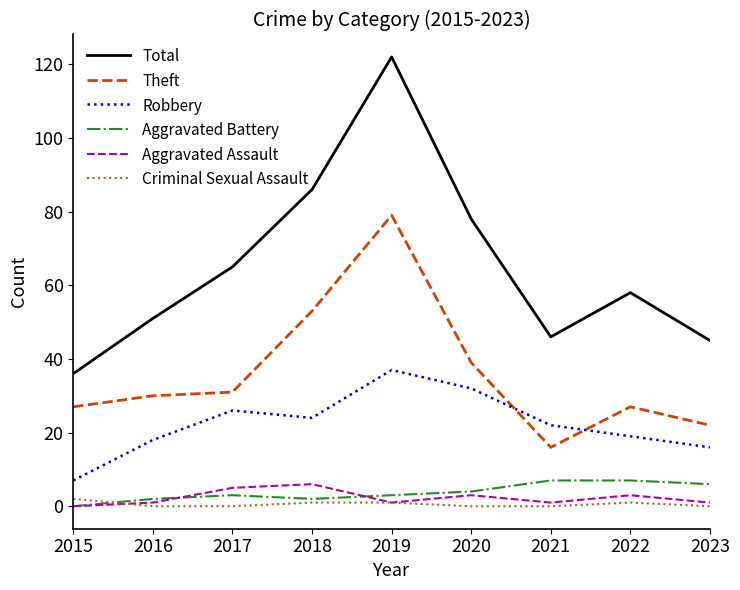

The Criminal Sexual Assault series shows 1 at 2022. True or false?

True